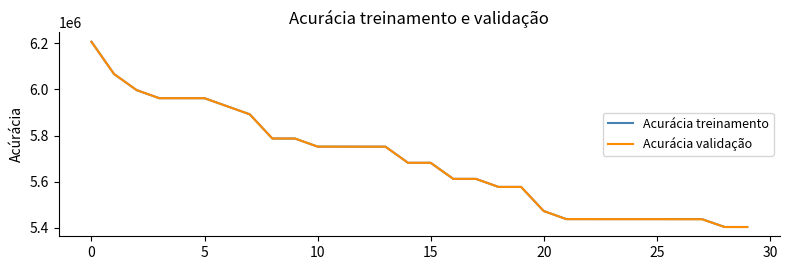

At how many categories does at least one series exceed 6071407?

1